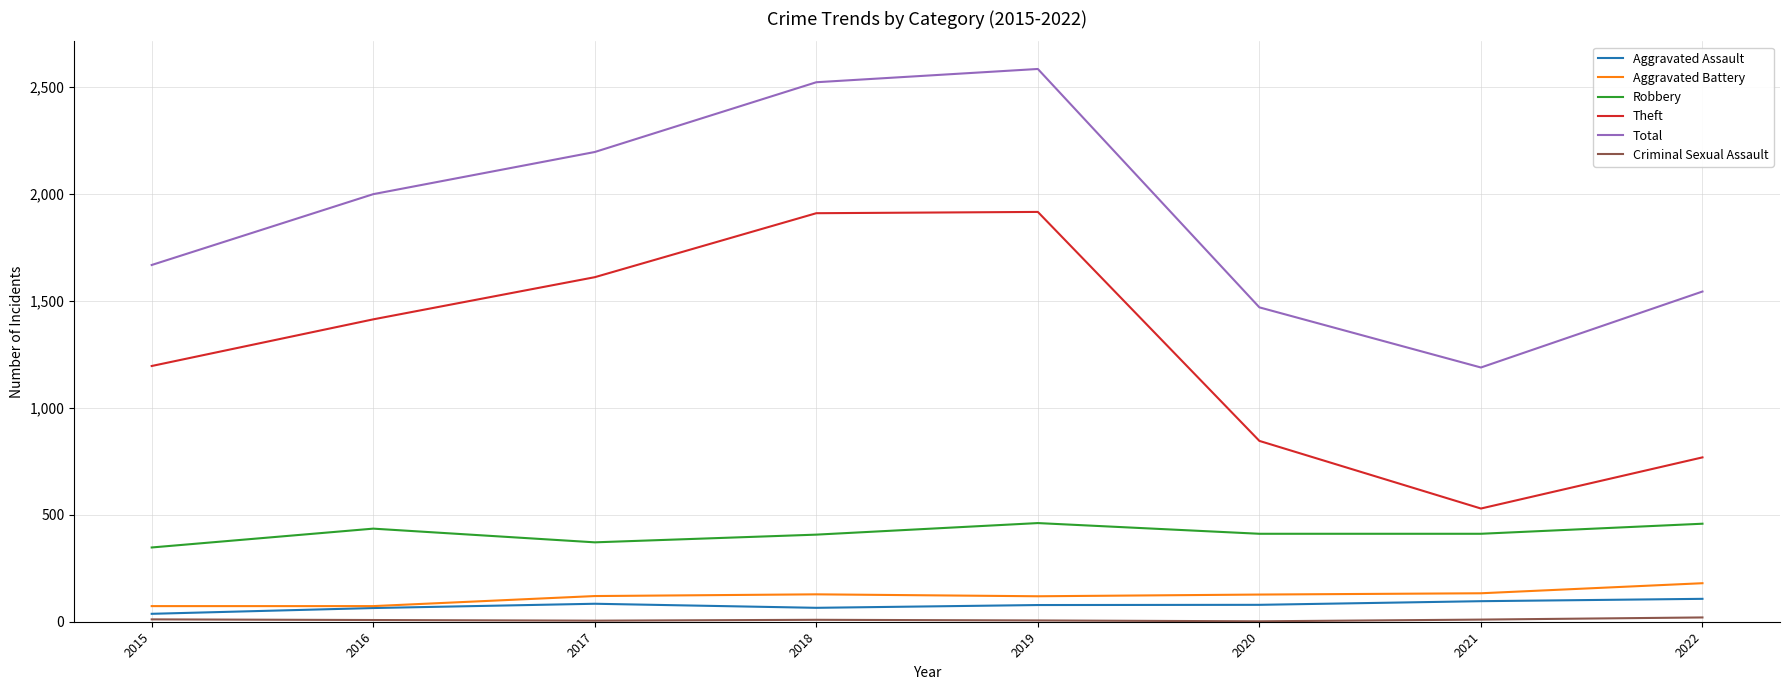

What is the minimum value for Robbery?

347